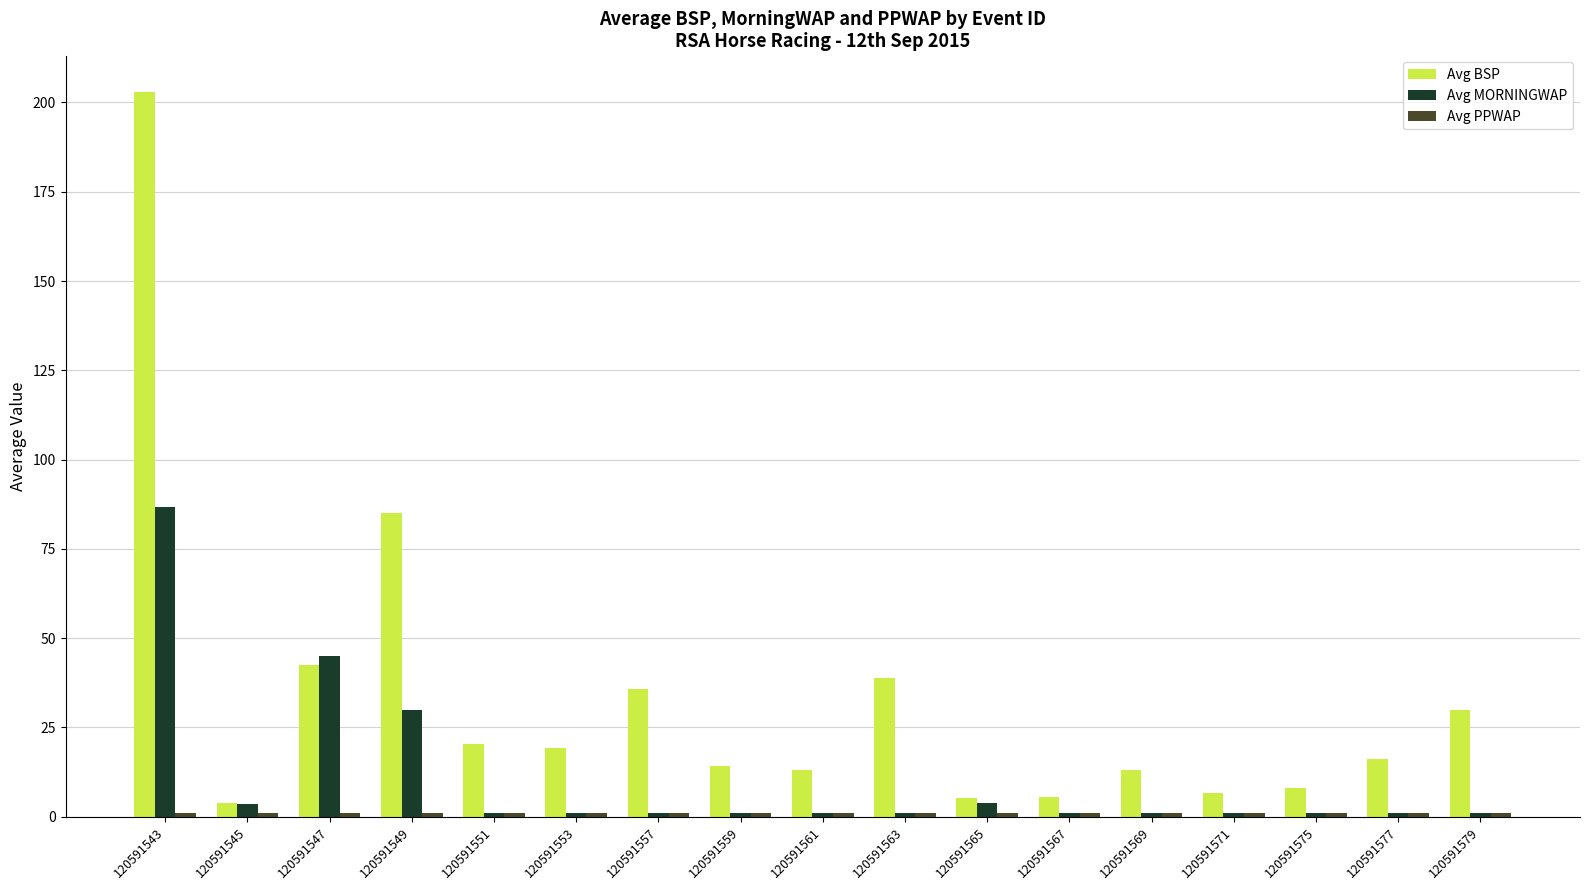

What is the spread (max minus min) of values at 120591577?

15.0